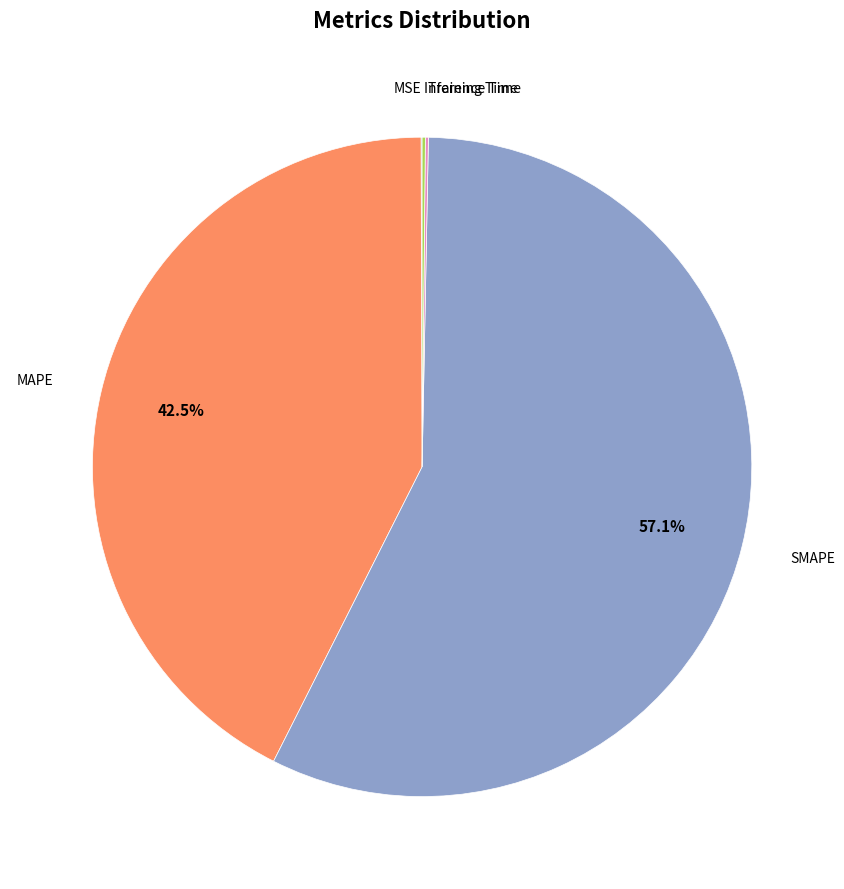

Is there any slice that represents more than half of the pie?

Yes